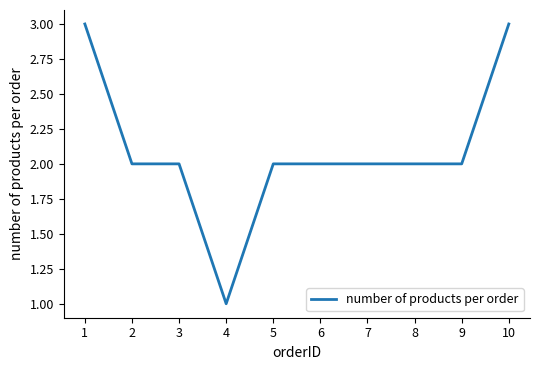

True or false: the data shows 3 at 10.

True